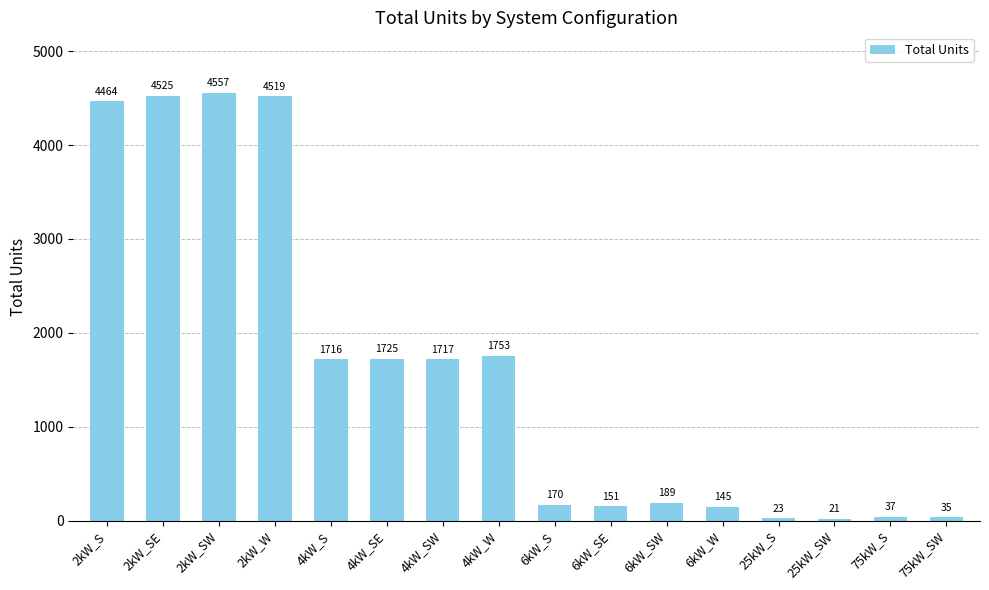

List the labels in order of value, smallest first.

25kW_SW, 25kW_S, 75kW_SW, 75kW_S, 6kW_W, 6kW_SE, 6kW_S, 6kW_SW, 4kW_S, 4kW_SW, 4kW_SE, 4kW_W, 2kW_S, 2kW_W, 2kW_SE, 2kW_SW